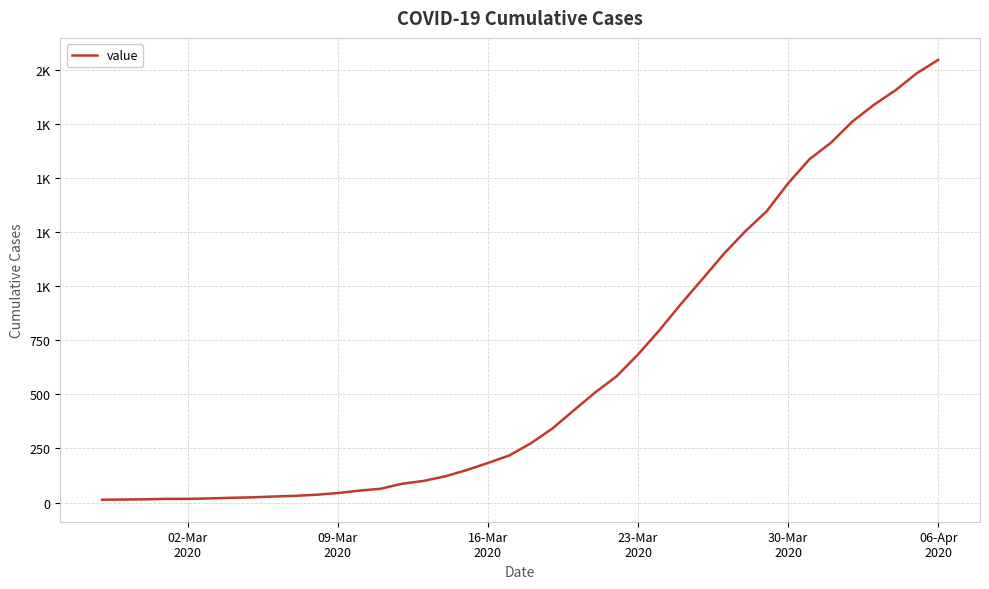

Reading left to right, what are all the values shown in this chart?

13	14	15	17	17	19	22	24	28	31	36	44	55	64	87	100	121	150	183	218	274	342	426	509	584	685	797	918	1033	1150	1254	1347	1476	1588	1664	1762	1839	1906	1985	2047